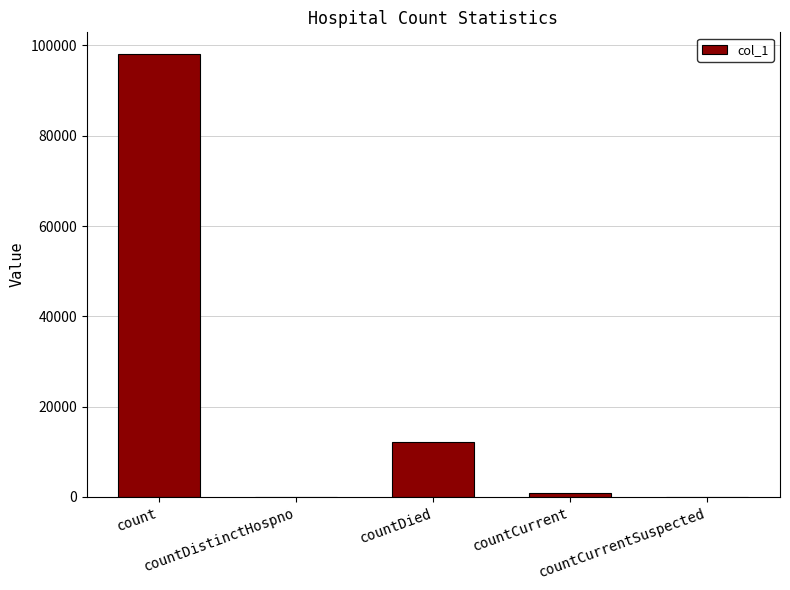

What is the sum of all values?

110942